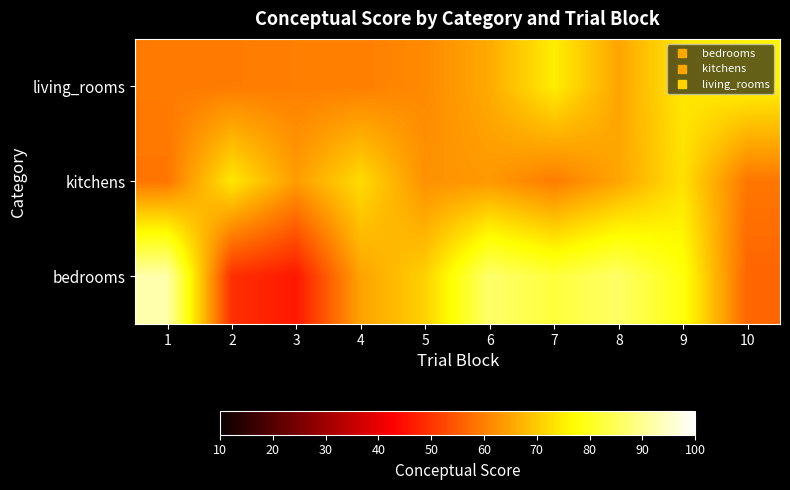

Between 5 and 4, which is larger?

5